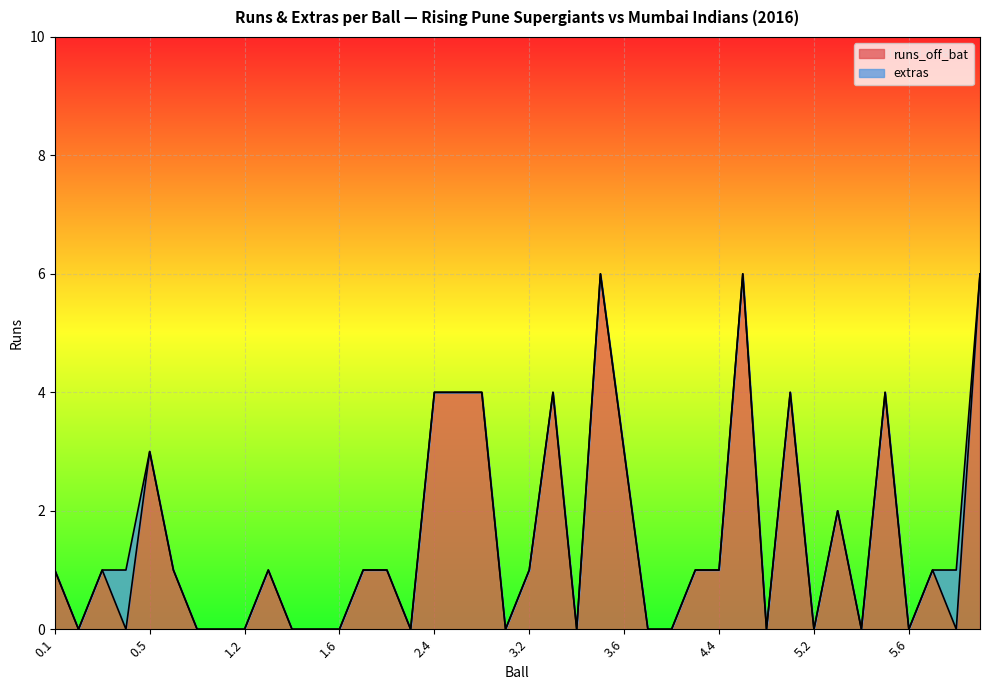

Which label corresponds to the smallest value in the chart?

0.2